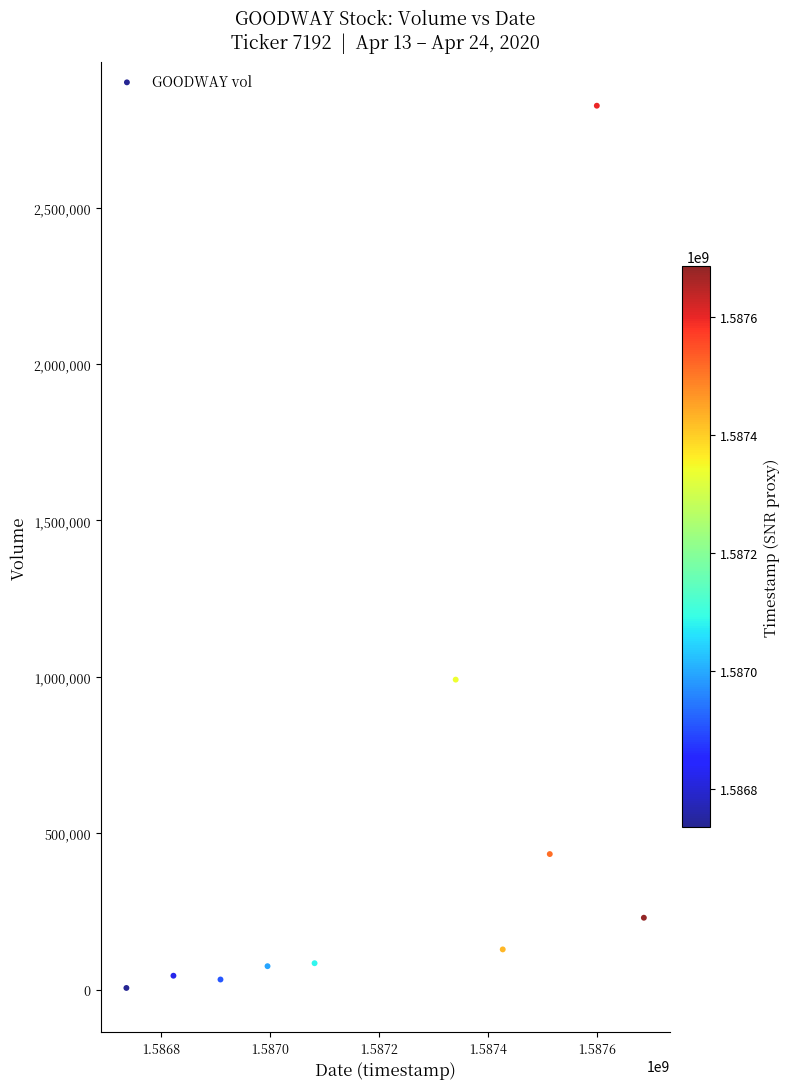

What is the average Y value?

485420